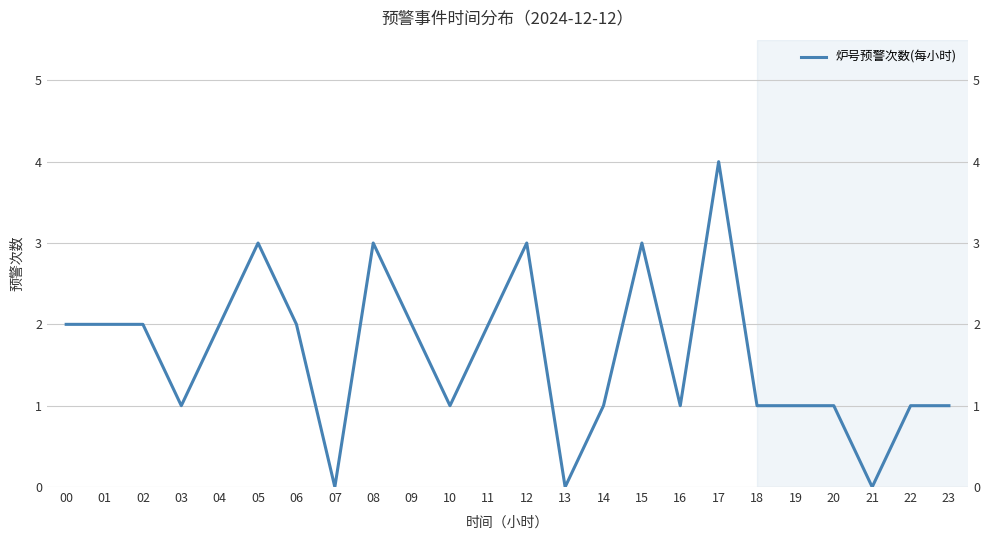

Count the number of values greater than 2.

5